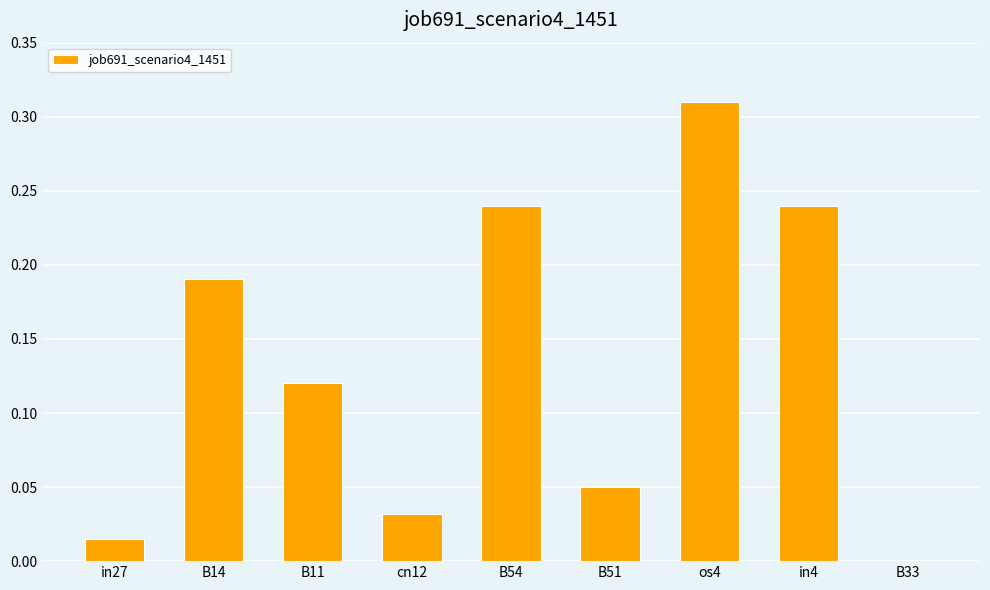

Which has a higher value, B14 or B33?

B14